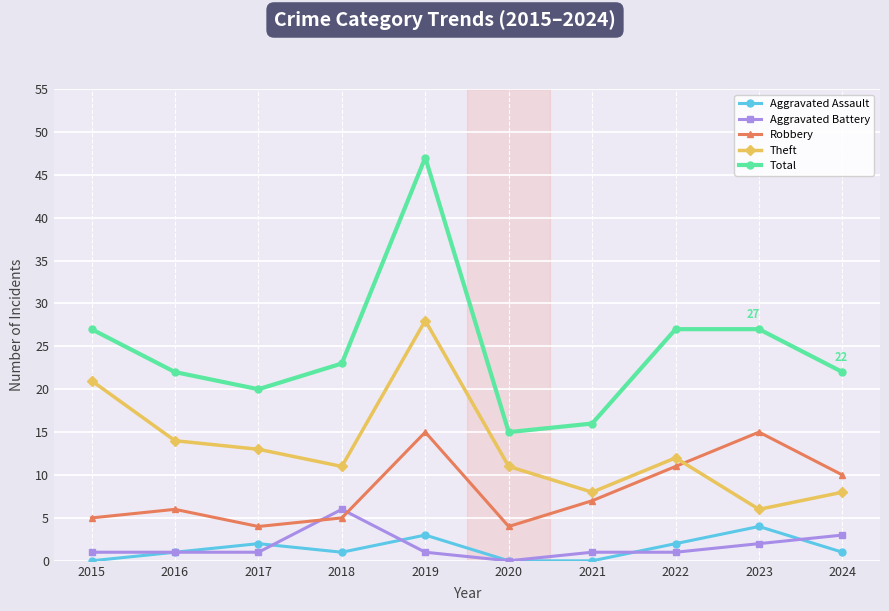

At which category is the sum across all series the highest?

2019